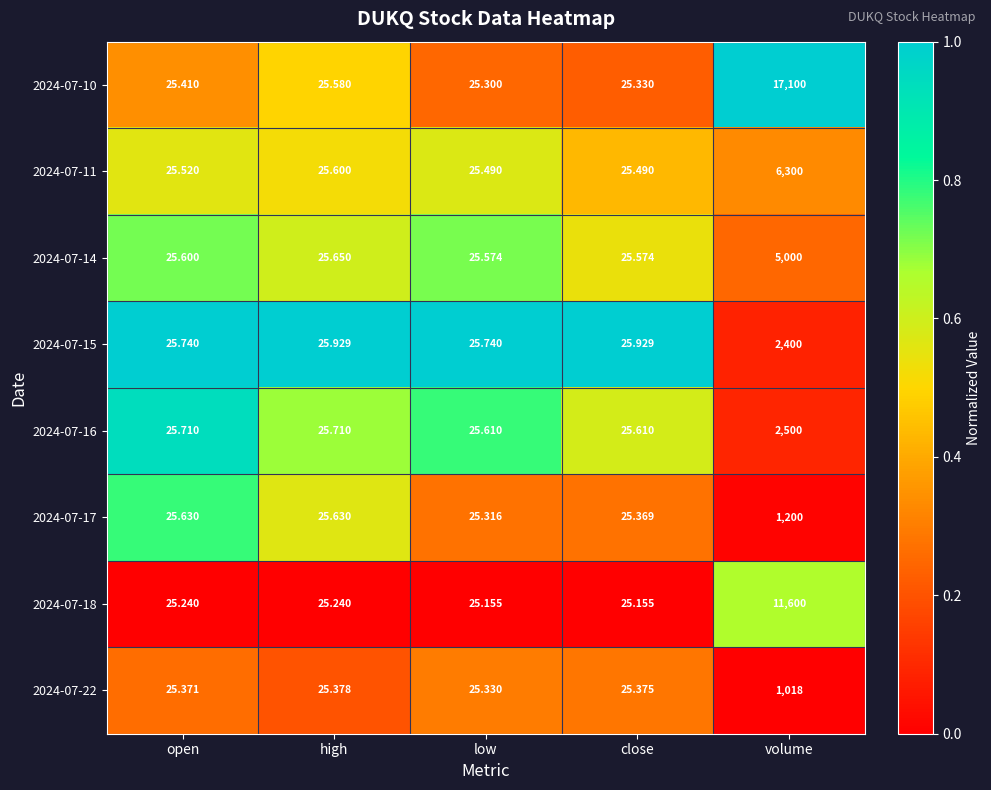

Which series has the widest spread of values?

2024-07-10